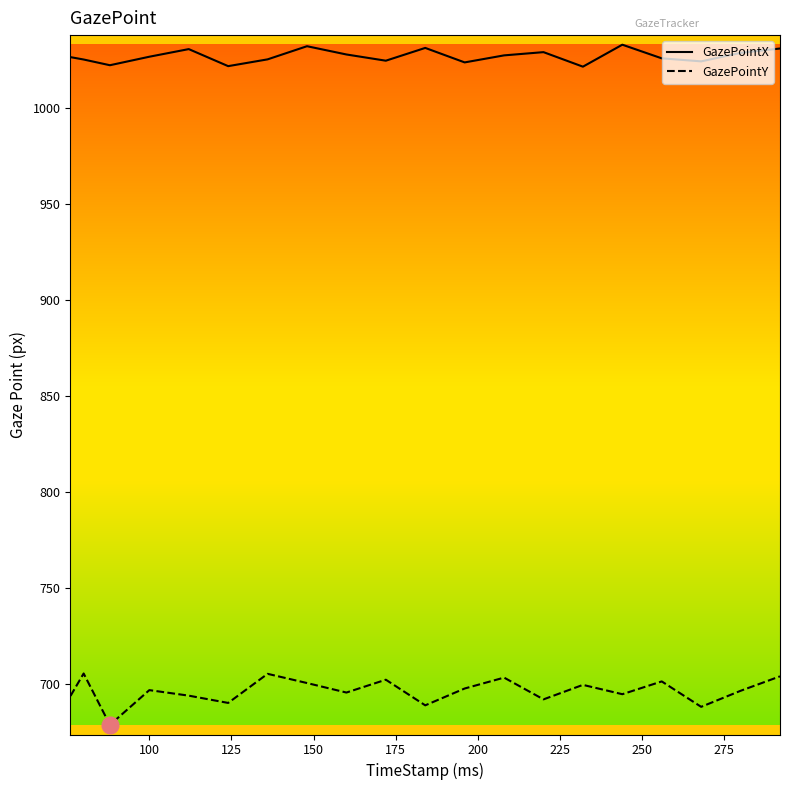

Which series has the widest spread of values?

GazePointY